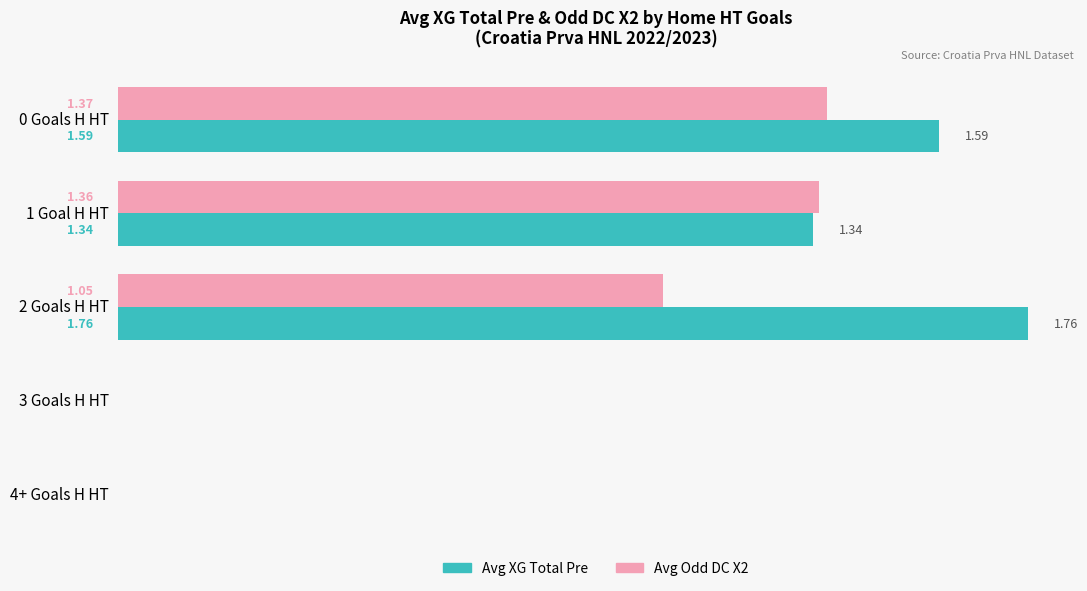

Which series changed the most between 1 Goal H HT and 4+ Goals H HT?

Avg Odd DC X2